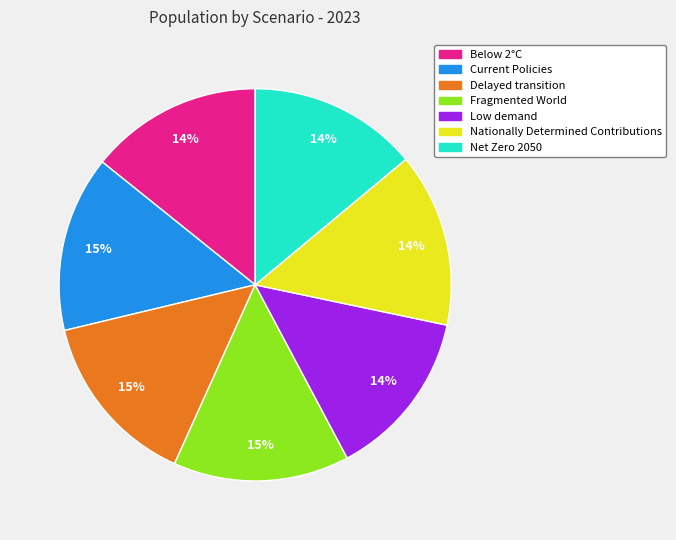

Do Delayed transition and Current Policies together represent more than half of the pie?

No